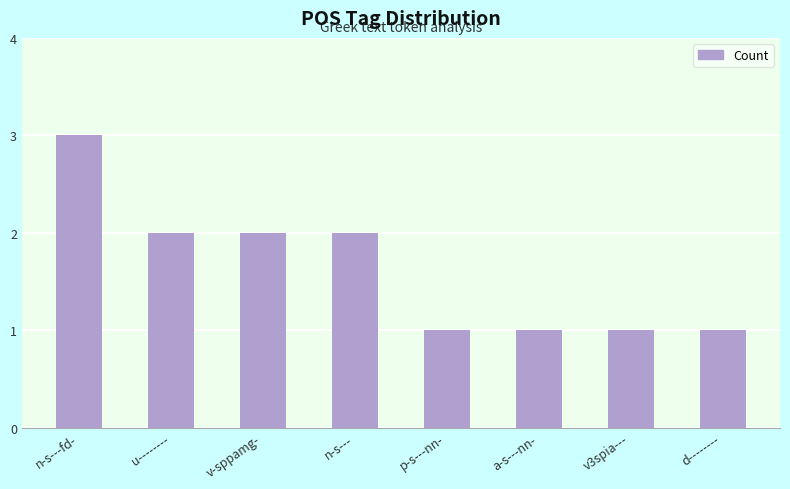

Does the chart contain stacked bars?

No